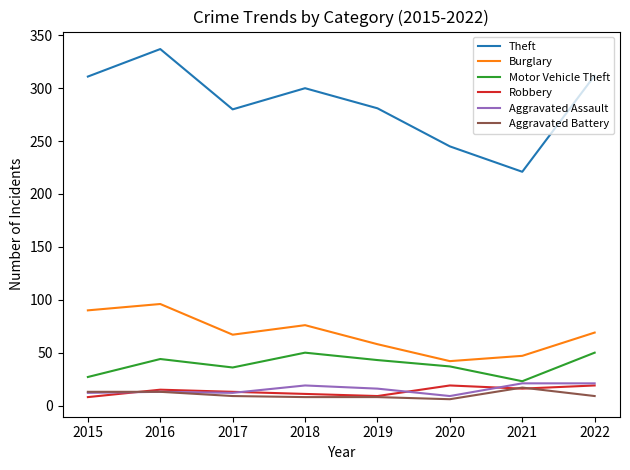

True or false: Aggravated Battery and Burglary intersect in this chart.

False